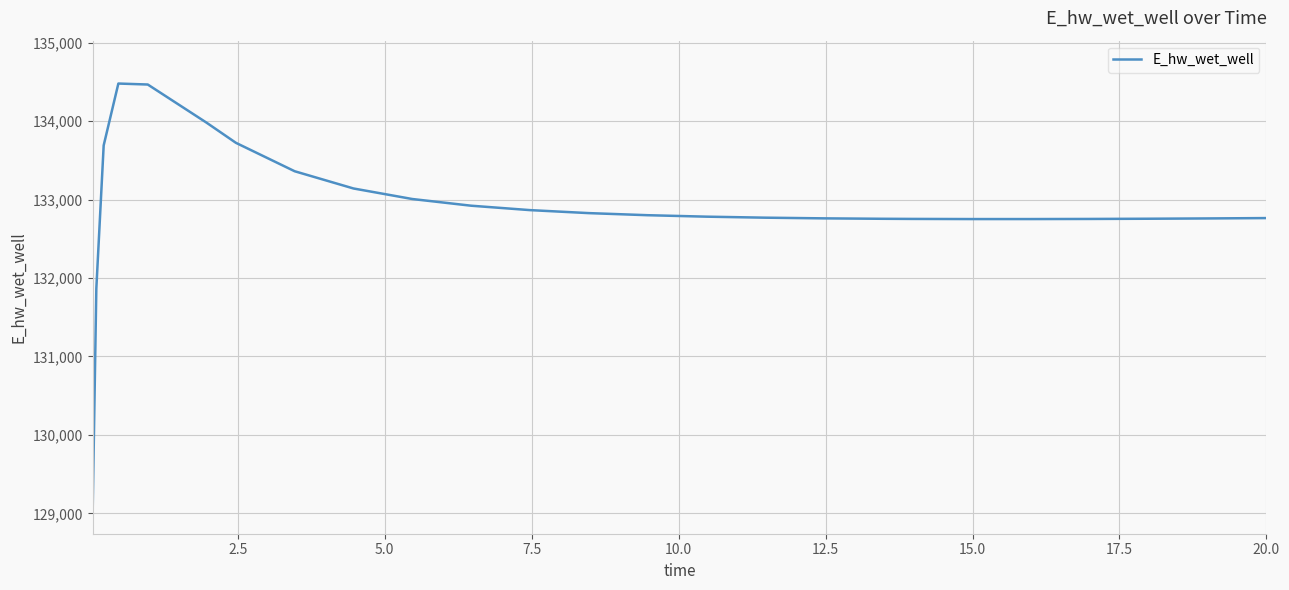

What is the minimum value shown in the chart?

129014.4